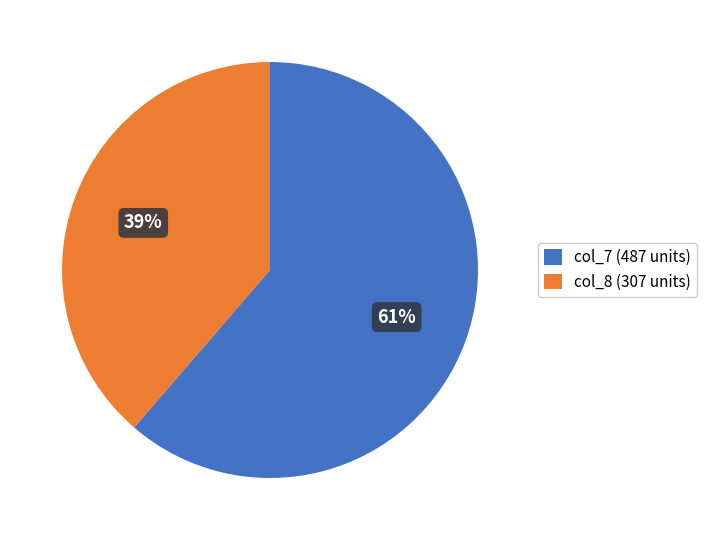

Combined, do col_7 (487 units) and col_8 (307 units) account for over 50%?

Yes